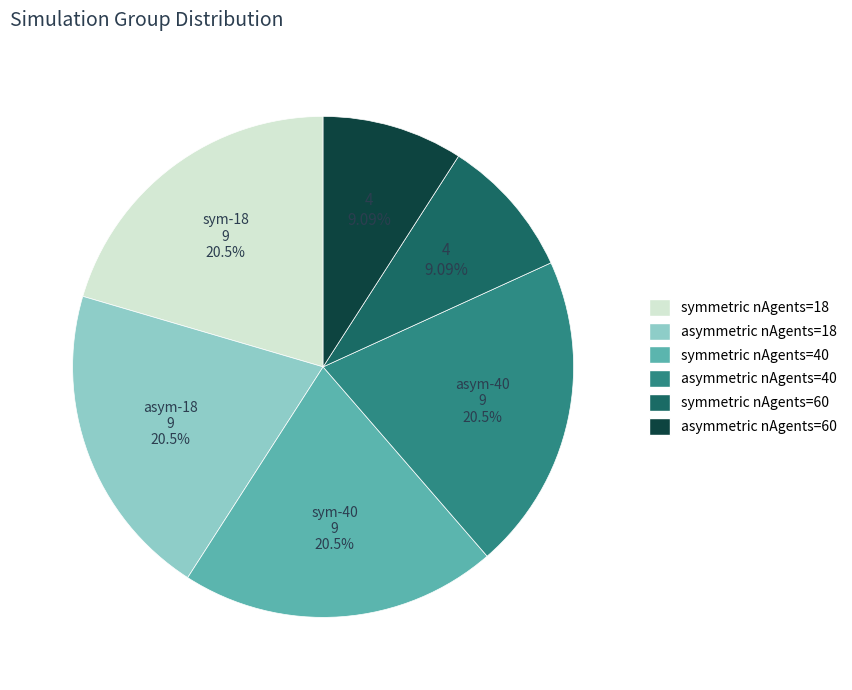

Between symmetric nAgents=40 and asymmetric nAgents=60, which is larger?

symmetric nAgents=40